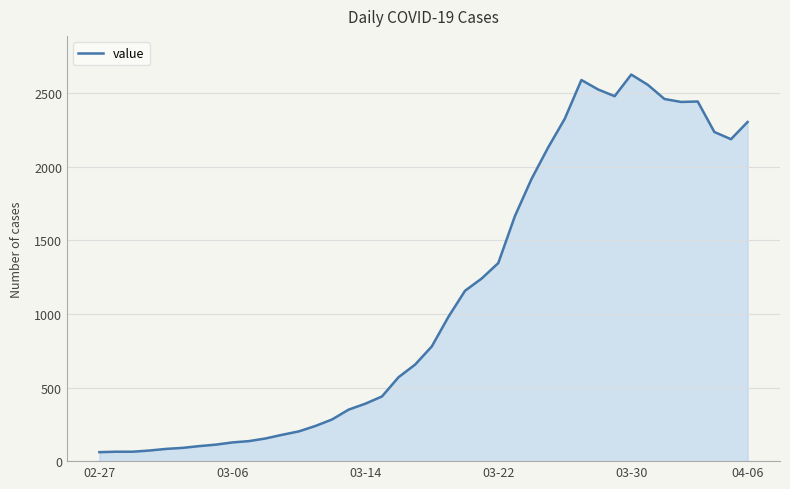

Does the chart have visible grid lines?

Yes